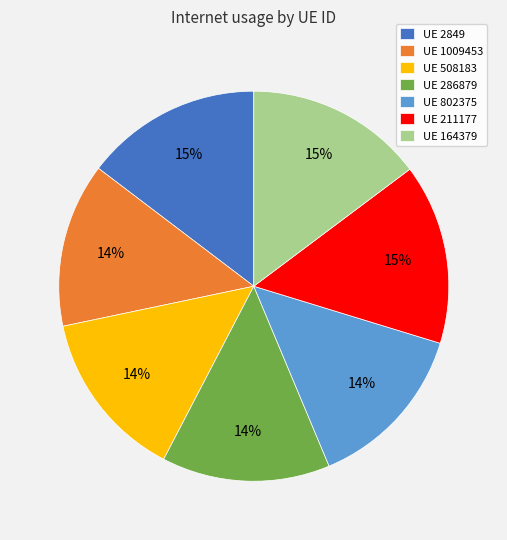

Is the sum of UE 211177 and UE 164379 greater than half?

No